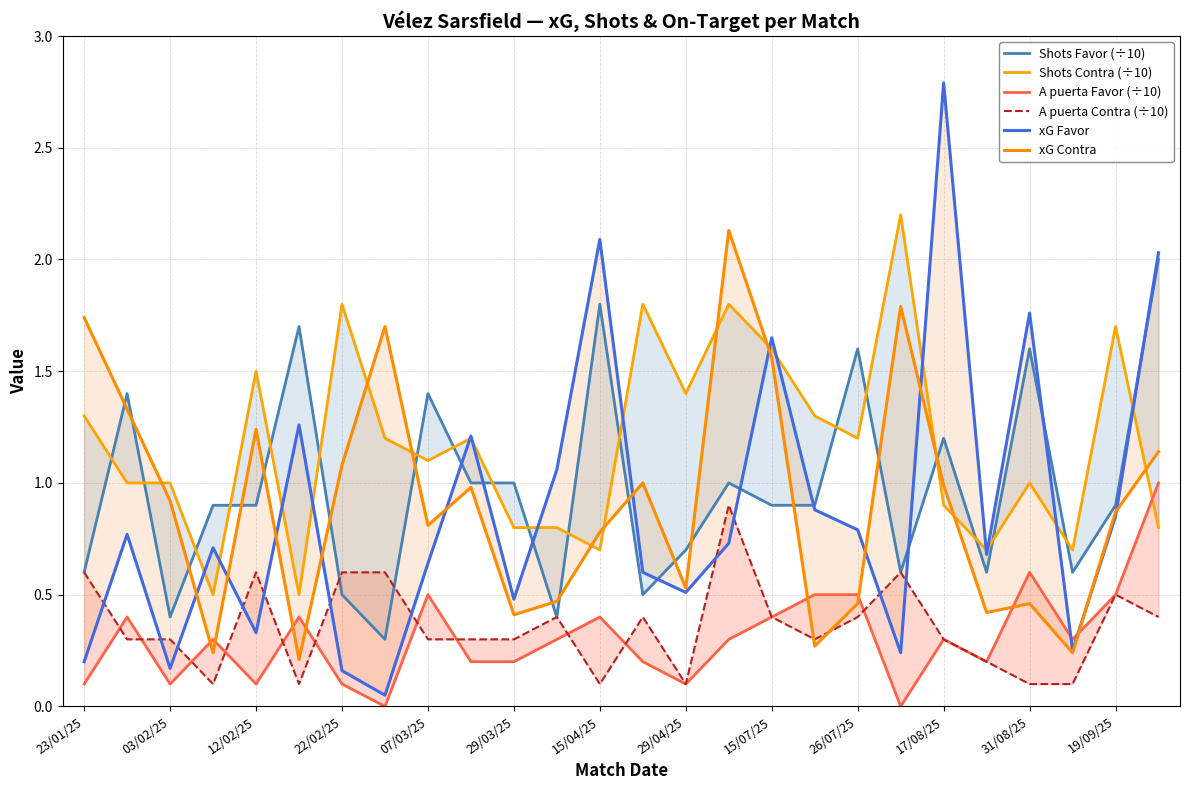

List the series in order of their peak value, highest first.

xG Favor, Shots Contra (÷10), xG Contra, Shots Favor (÷10), A puerta Favor (÷10), A puerta Contra (÷10)